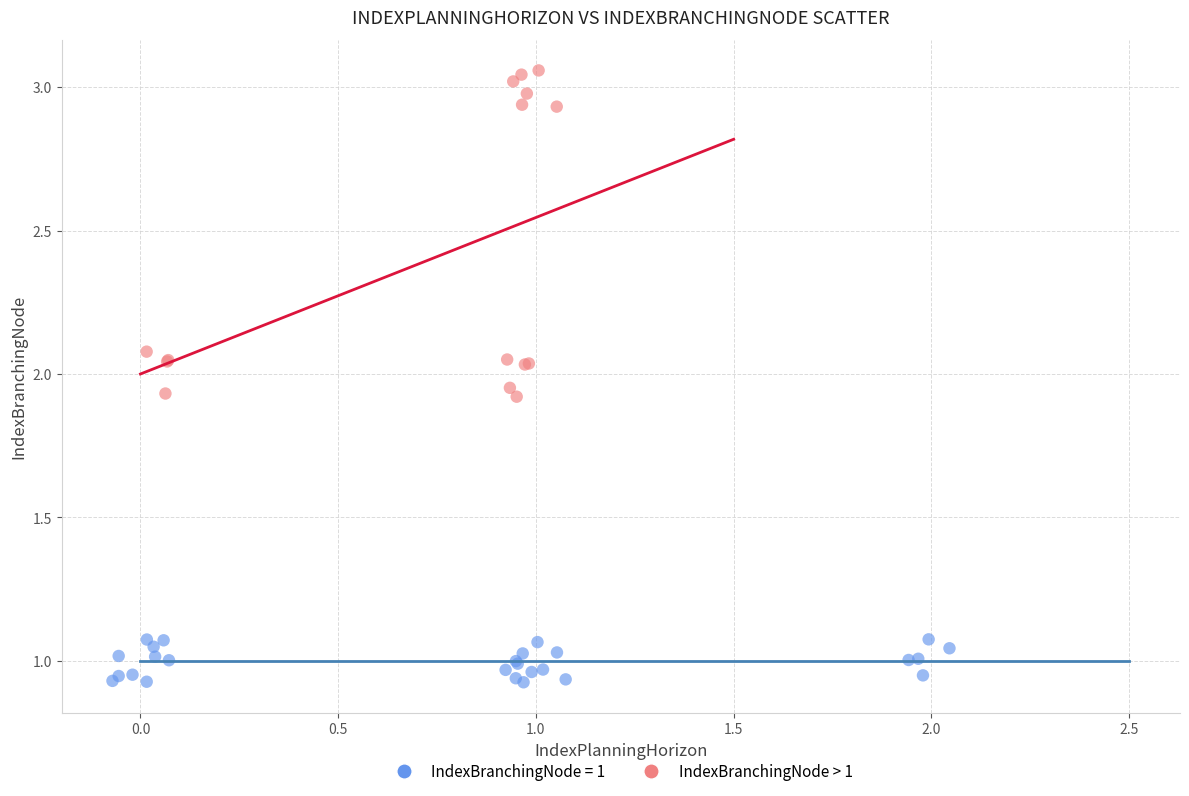

Which series reaches the minimum Y coordinate?

IndexBranchingNode = 1